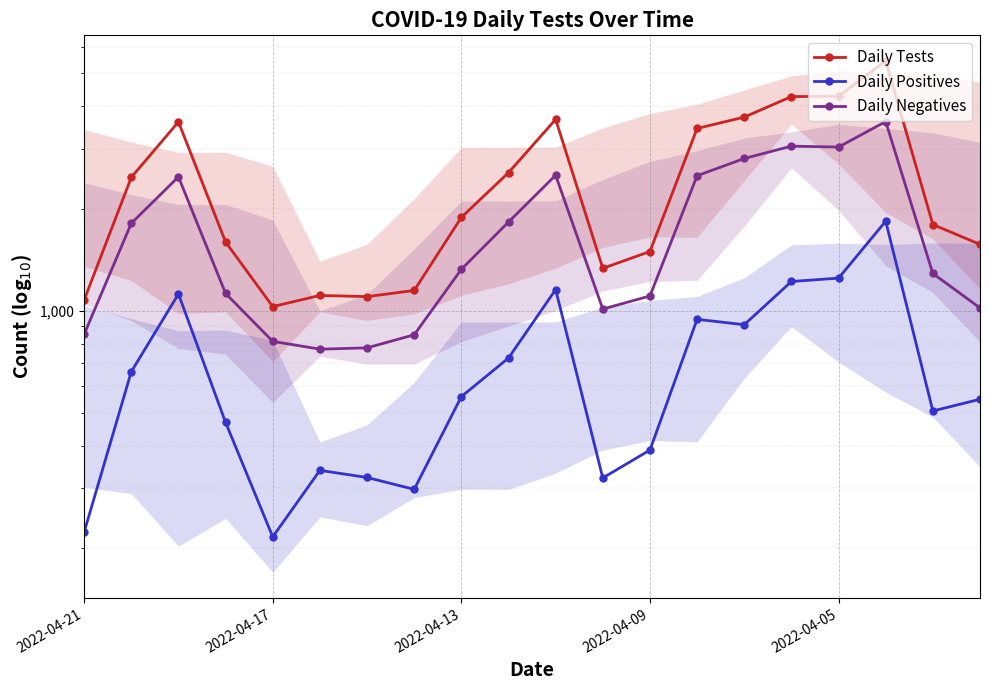

True or false: Daily Negatives and Daily Positives cross at least once.

False